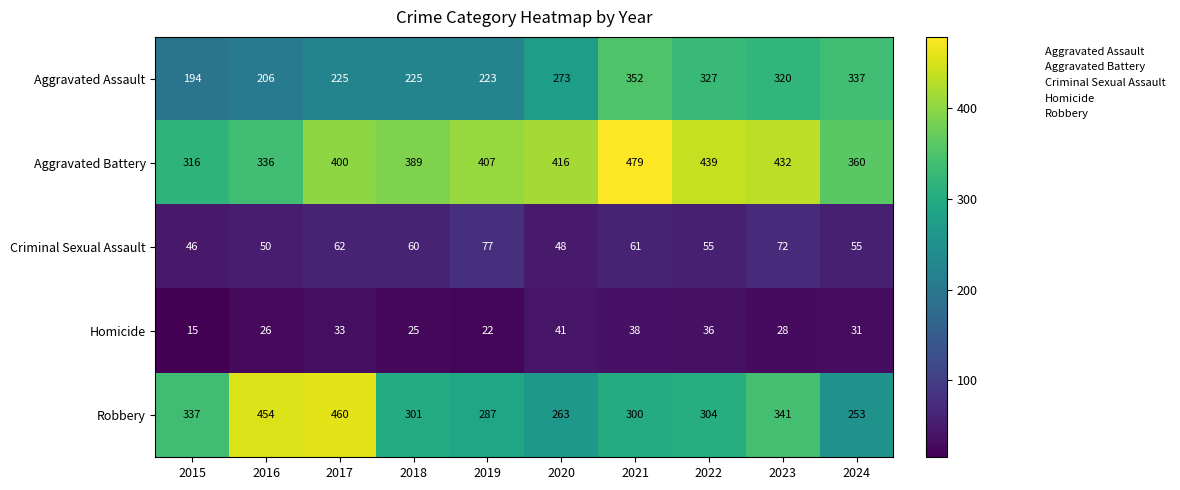

What is the average value of the Robbery series?

330